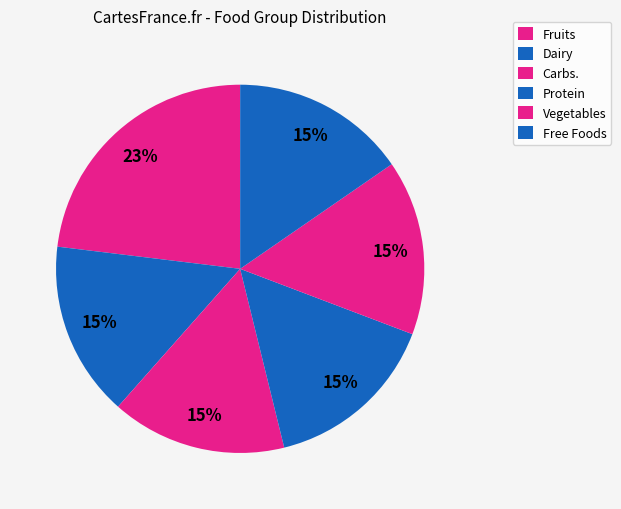

Does any single category account for the majority?

No